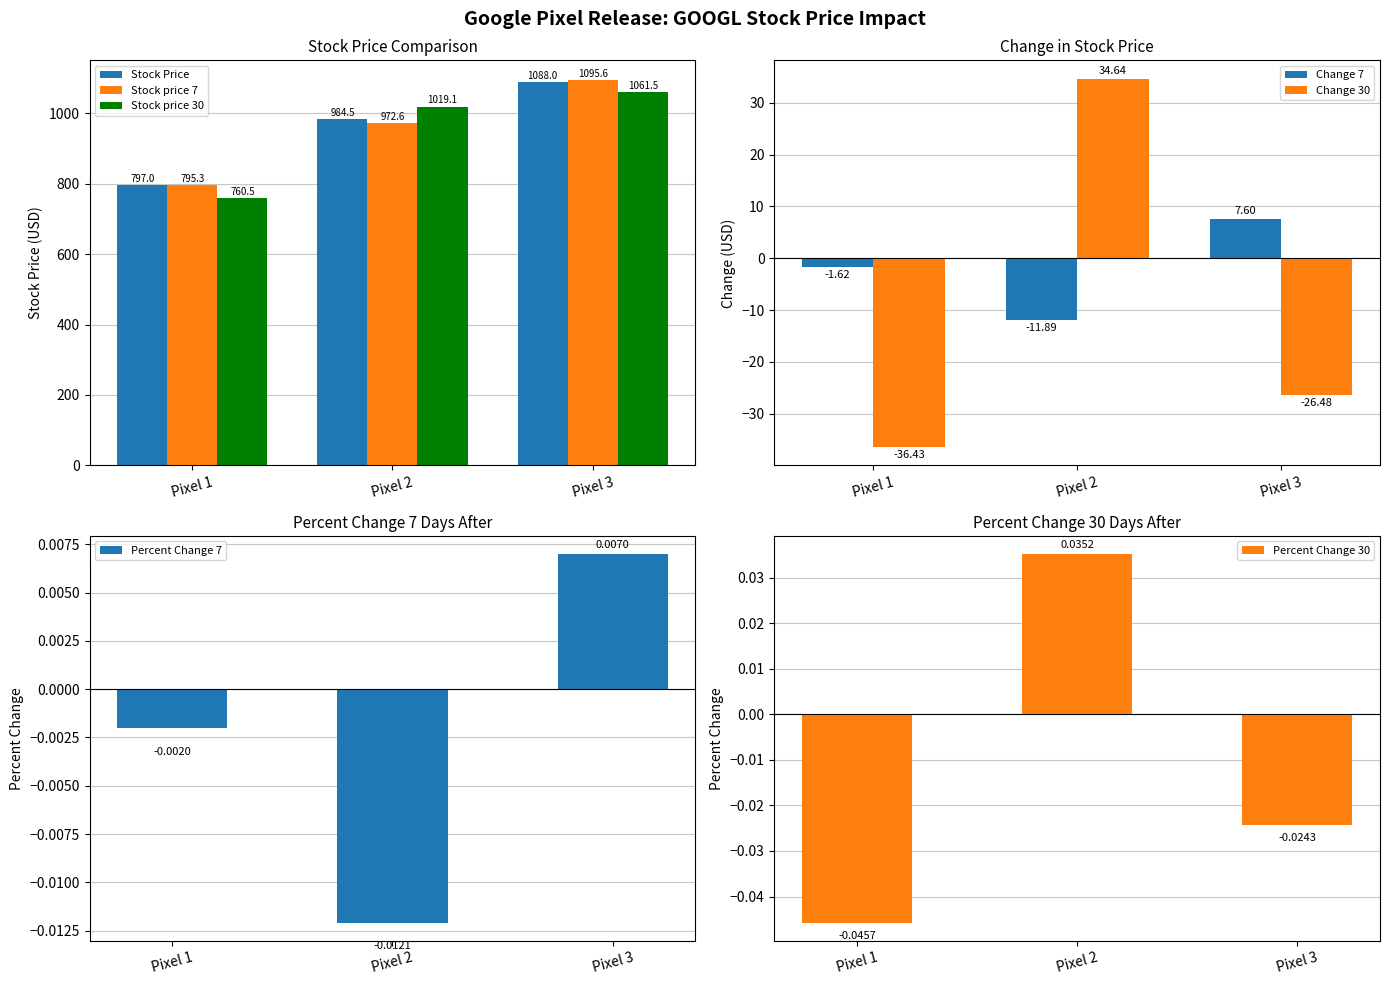

How many distinct data groups are displayed?

3